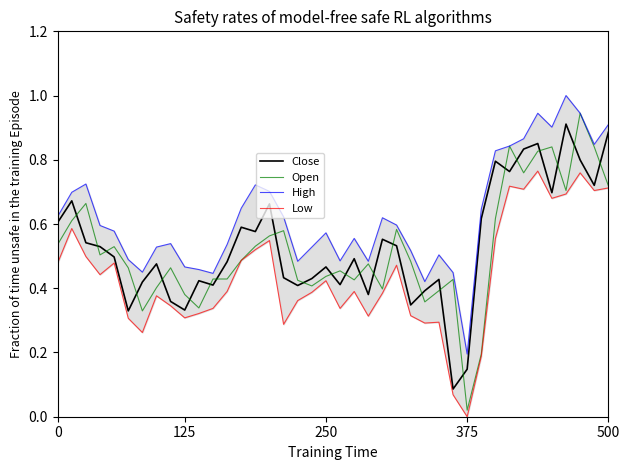

At which category is the sum across all series the highest?

37